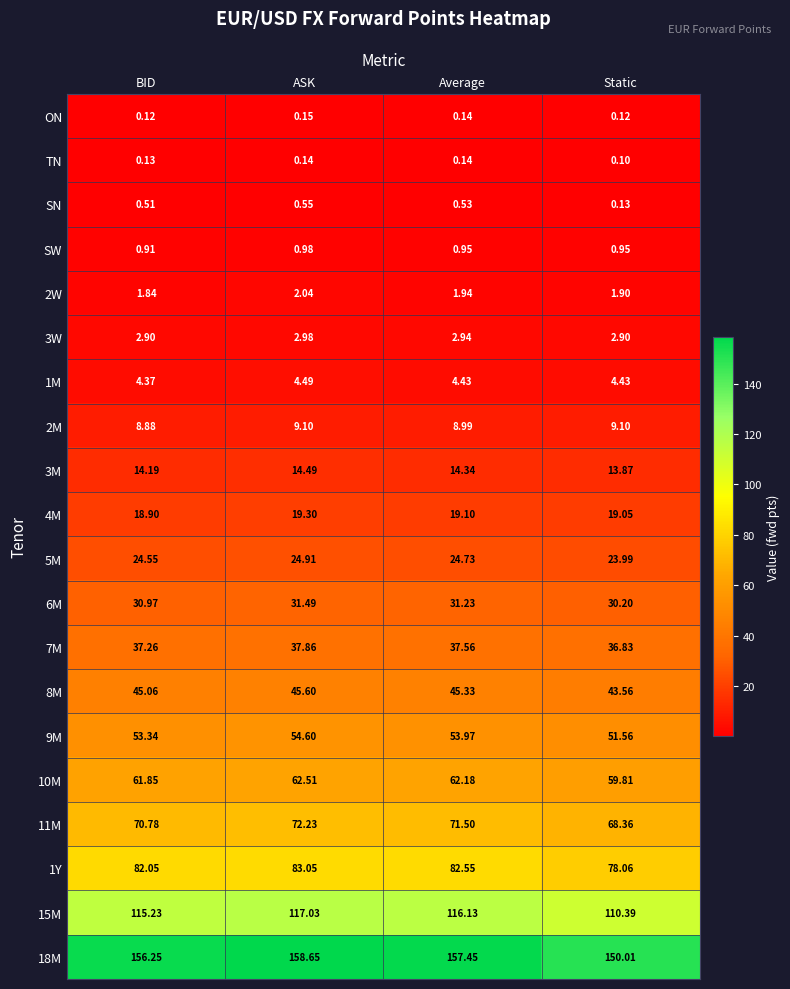

At which category is the sum across all series the highest?

ASK